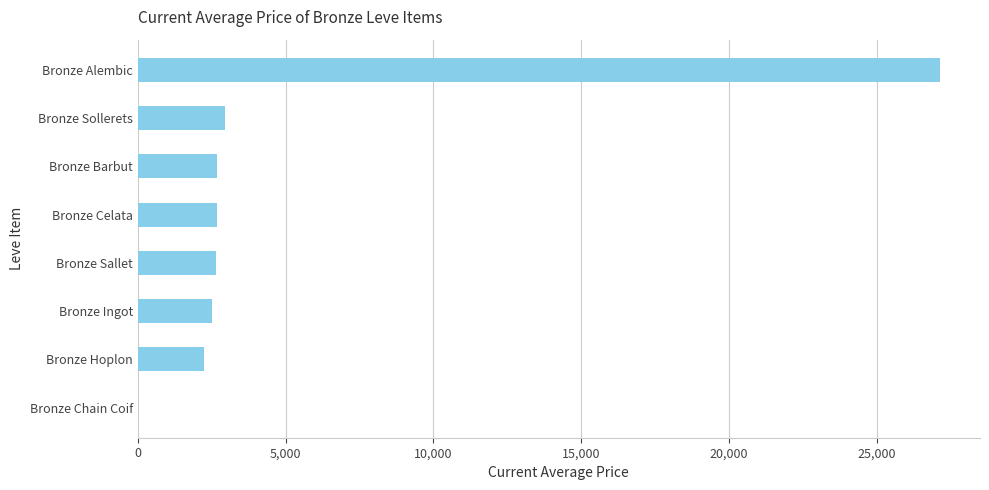

Approximately how many times larger is the value at Bronze Celata compared to Bronze Sallet?

1.0